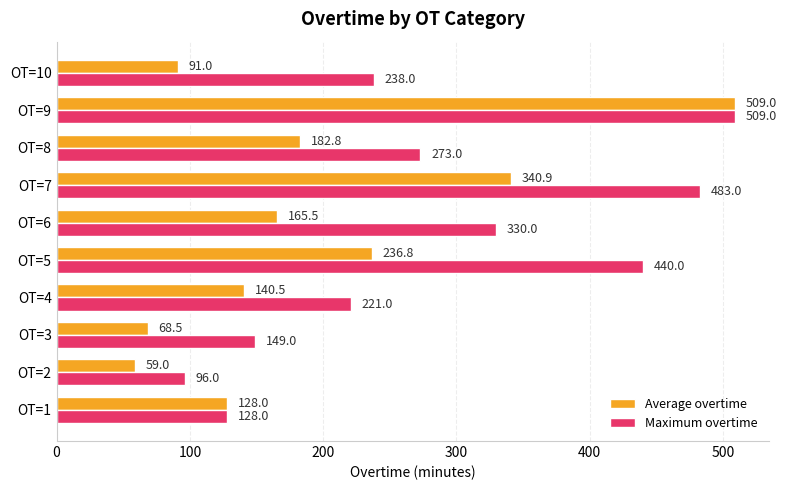

Which series has the largest total across all categories?

Maximum overtime